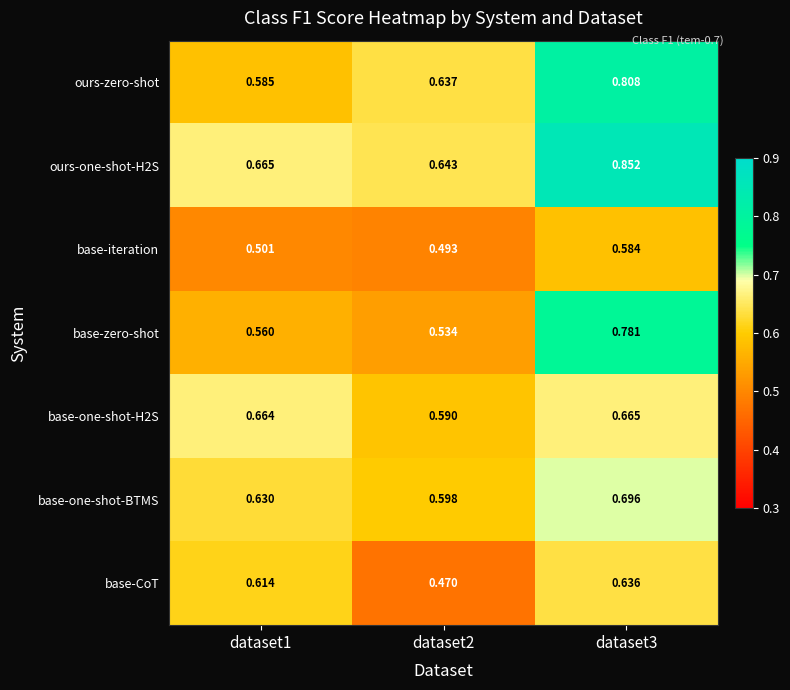

Which series changed the most between dataset2 and dataset3?

base-zero-shot